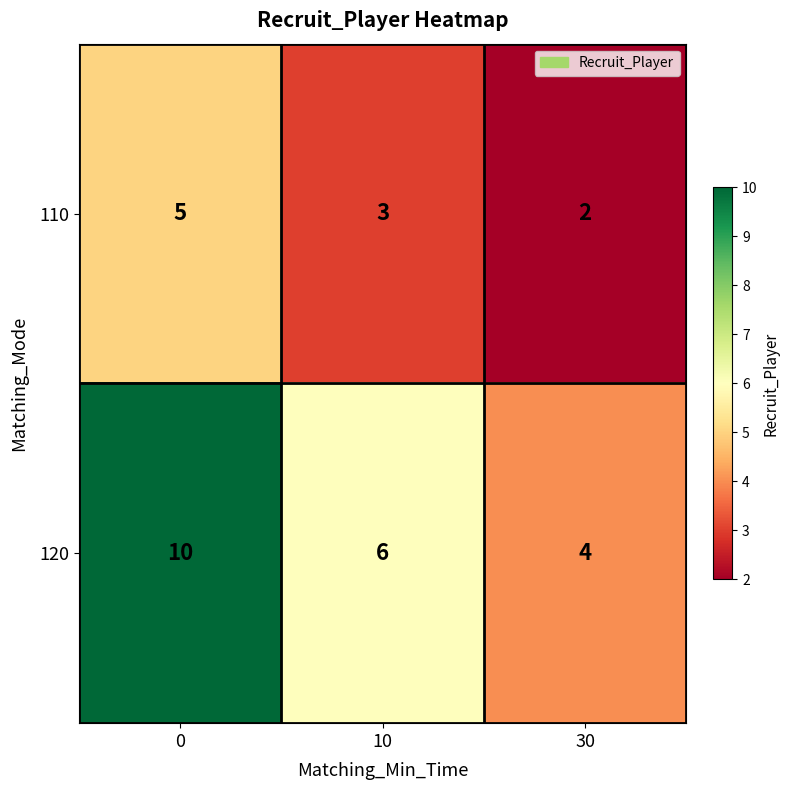

Reading left to right, what are all the values shown in this chart?

110: 0=5	10=3	30=2
120: 0=10	10=6	30=4